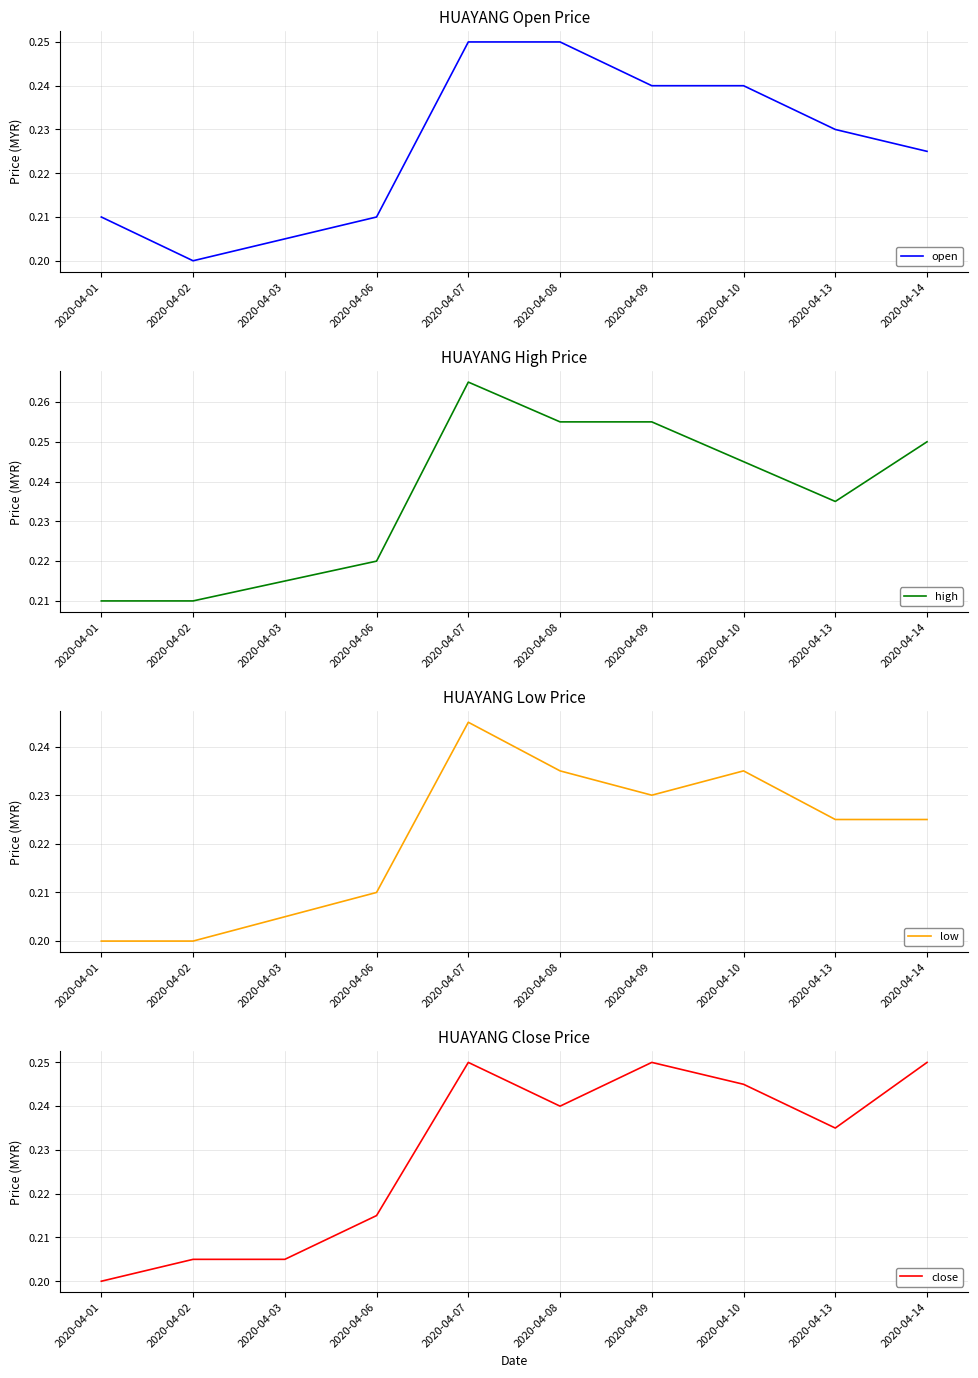

Reading left to right, what are all the values shown in this chart?

open: 0.2	0.2	0.2	0.2	0.2	0.2	0.2	0.2	0.2	0.2
high: 0.2	0.2	0.2	0.2	0.3	0.3	0.3	0.2	0.2	0.2
low: 0.2	0.2	0.2	0.2	0.2	0.2	0.2	0.2	0.2	0.2
close: 0.2	0.2	0.2	0.2	0.2	0.2	0.2	0.2	0.2	0.2